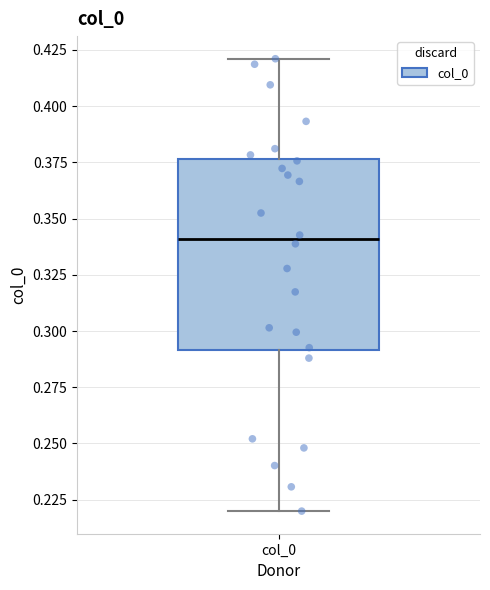

Read this box plot against the y-axis: the position of the median line, the range covered by the box, and the ends of both whiskers. The values are not printed on the chart, so give them approximately, as read against the axis.

median 0.340, box 0.290 to 0.375, whiskers 0.220 to 0.420